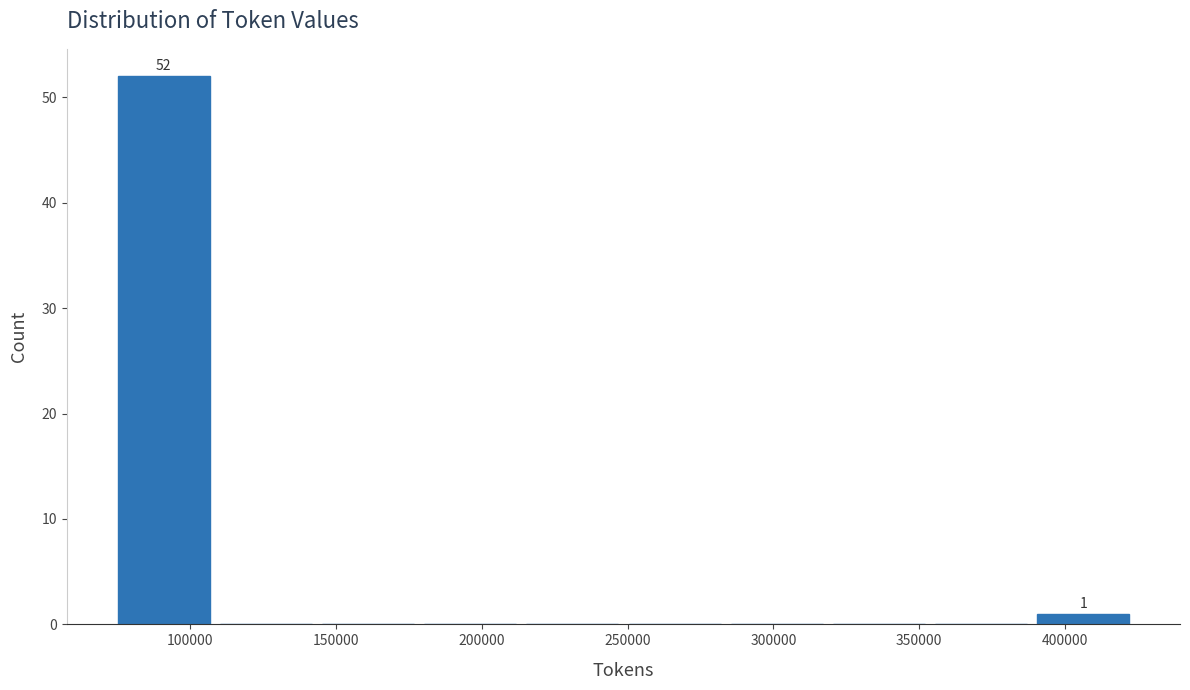

Which range on the x-axis has the tallest bar?

75000 to 110000